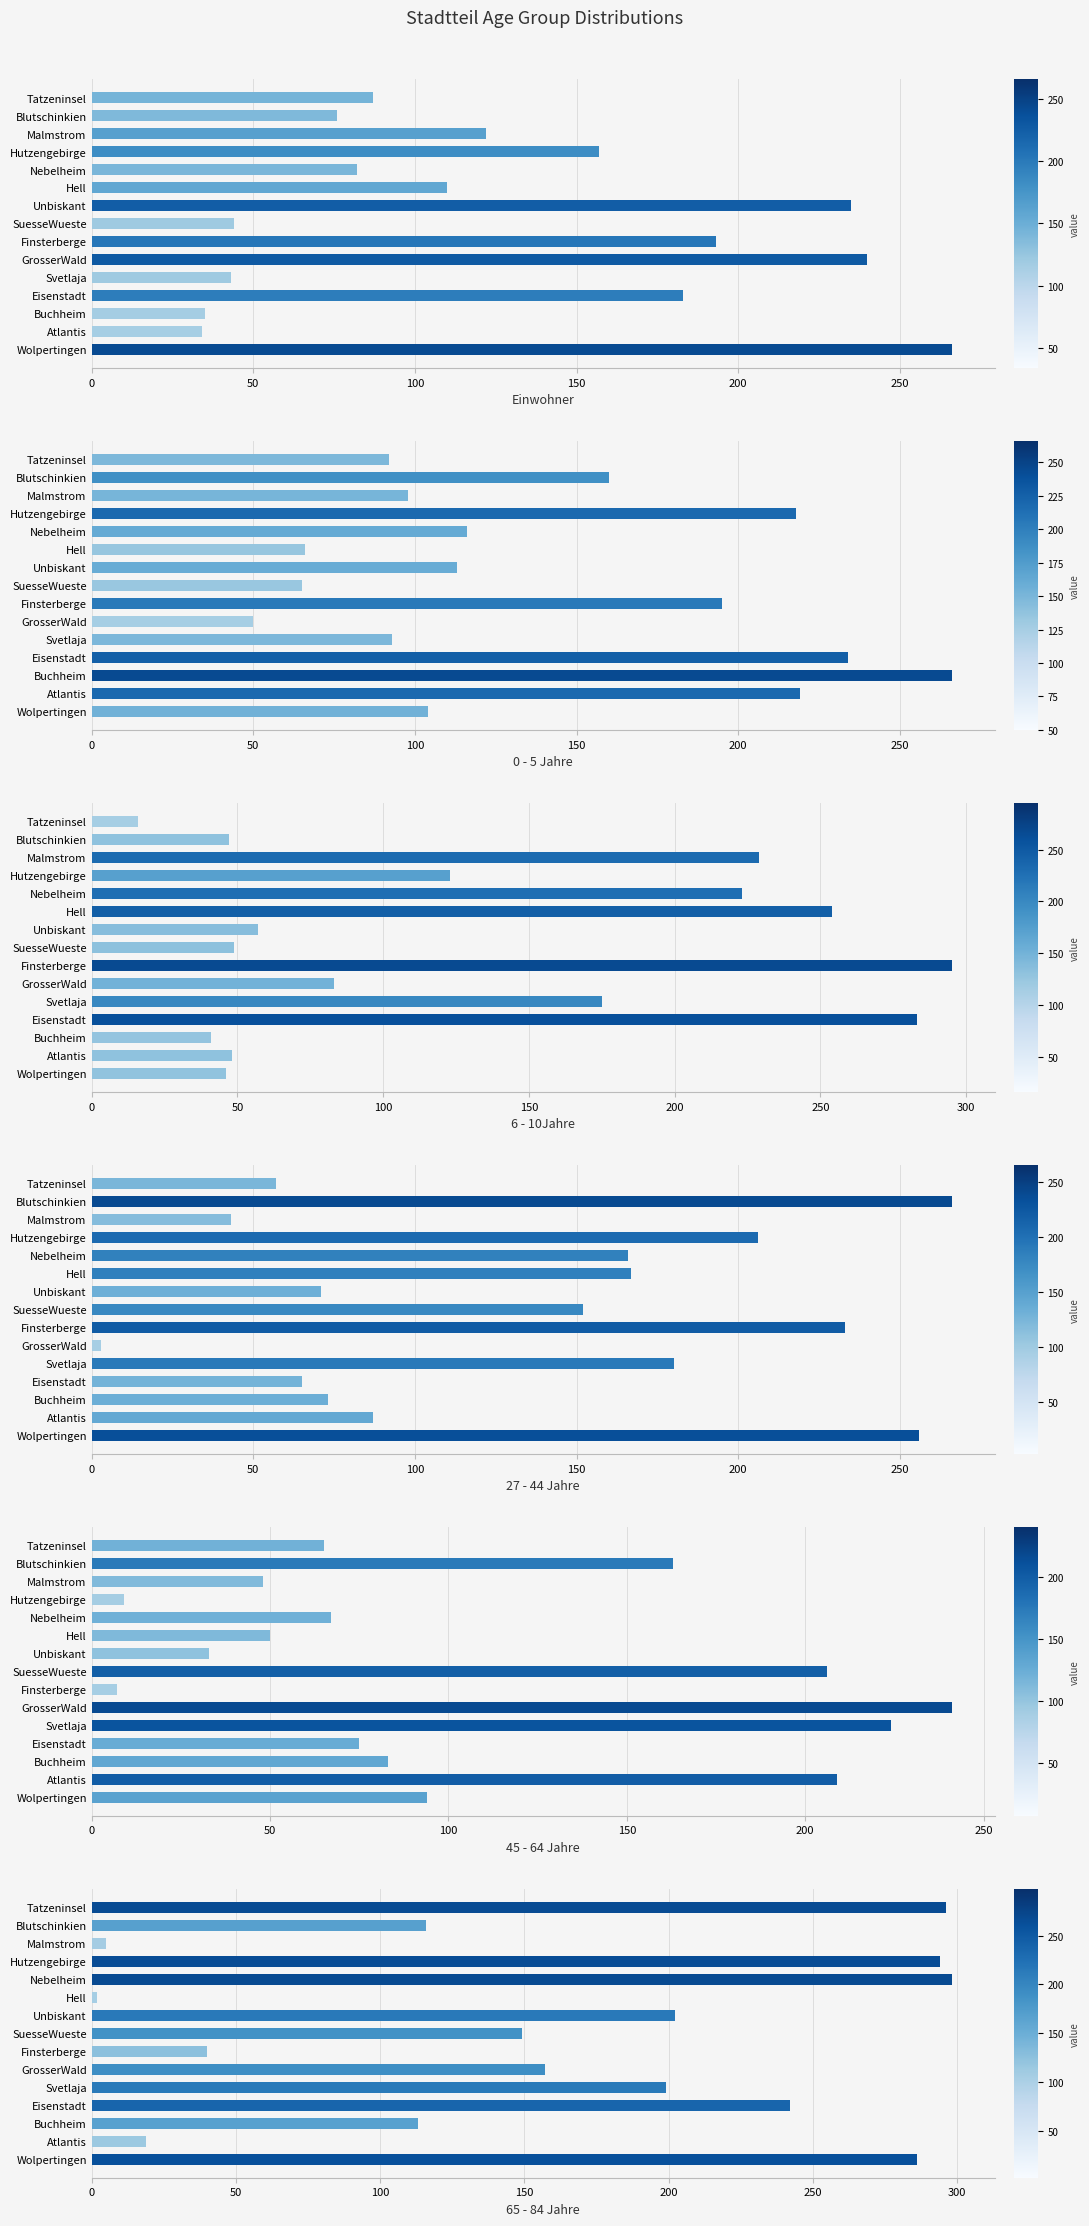

How many groups of bars are there?

15